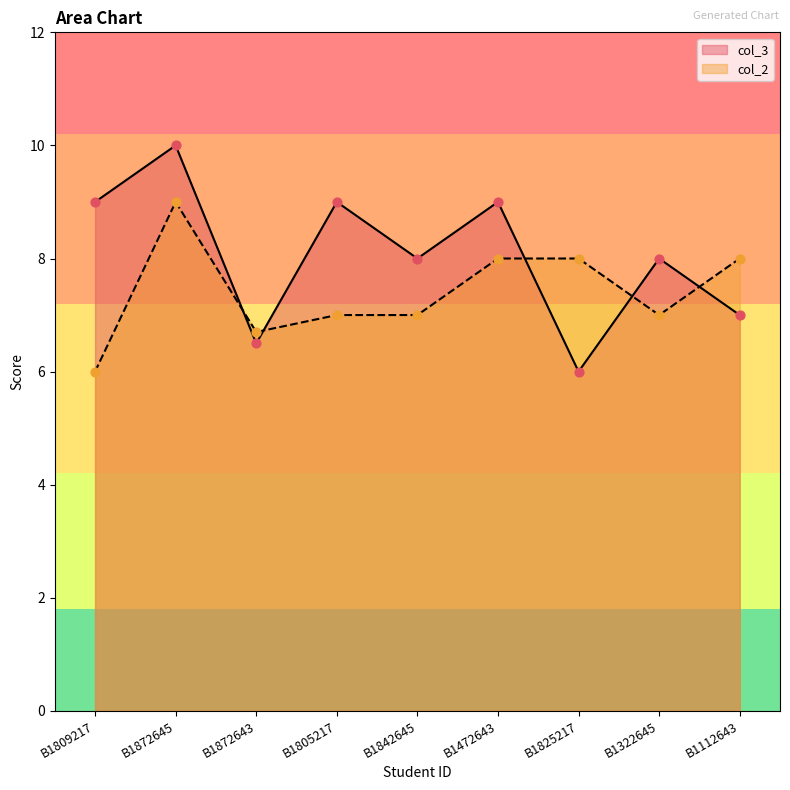

Which series reaches the maximum Y coordinate?

col_3